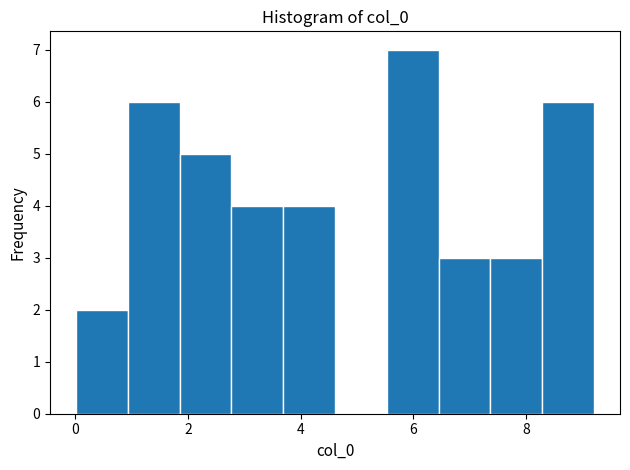

How tall is the bar that spans 7.4 to 8.2 on the x-axis? Neither the bar edges nor the heights are printed on the chart, so give them approximately, as read against the axes.

3